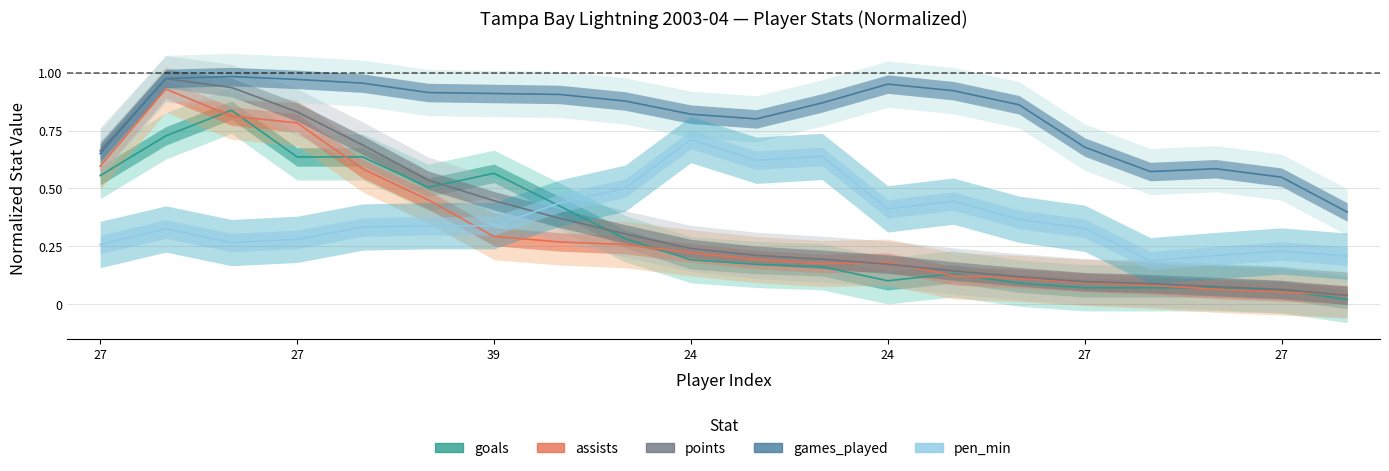

What is the highest value of the pen_min series?

0.7